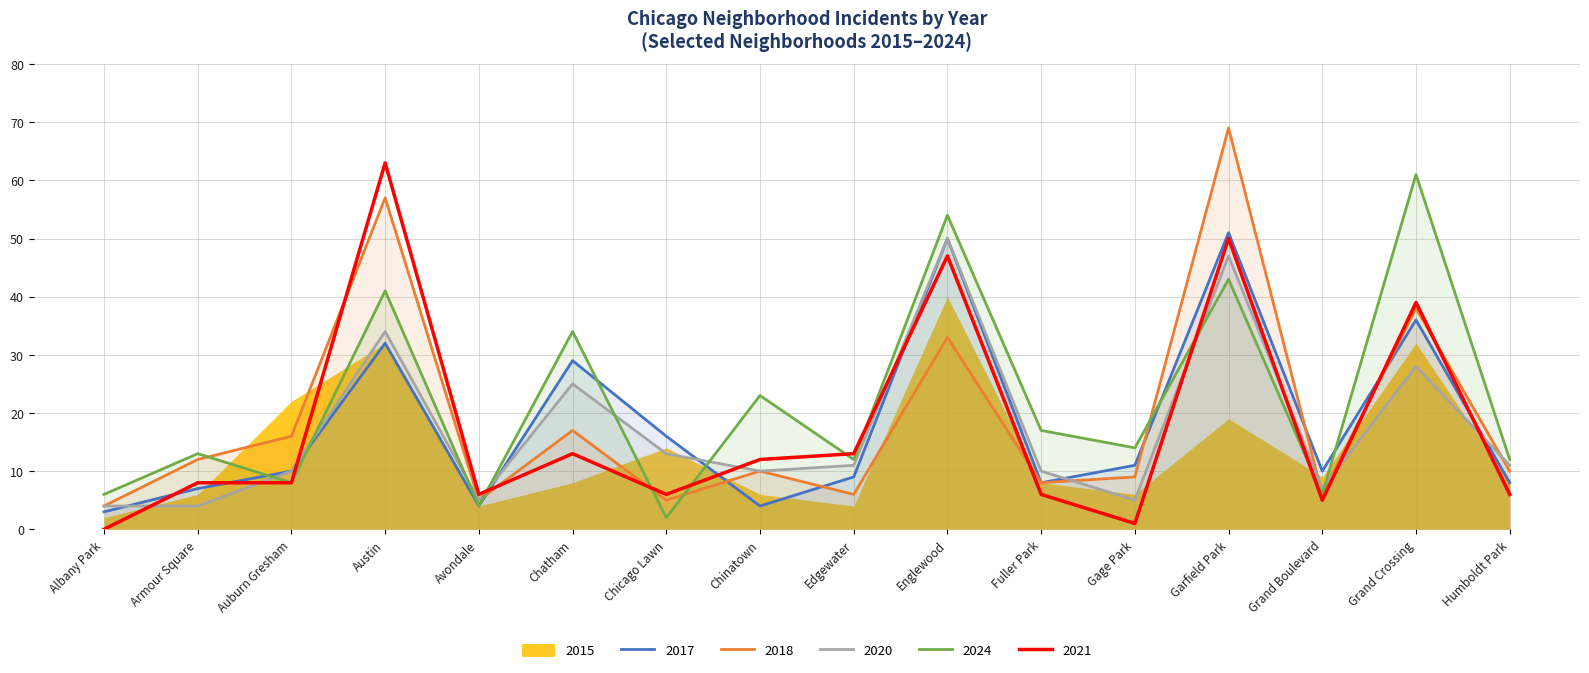

In 2021, how many points are higher than both neighbors (excluding endpoints)?

5